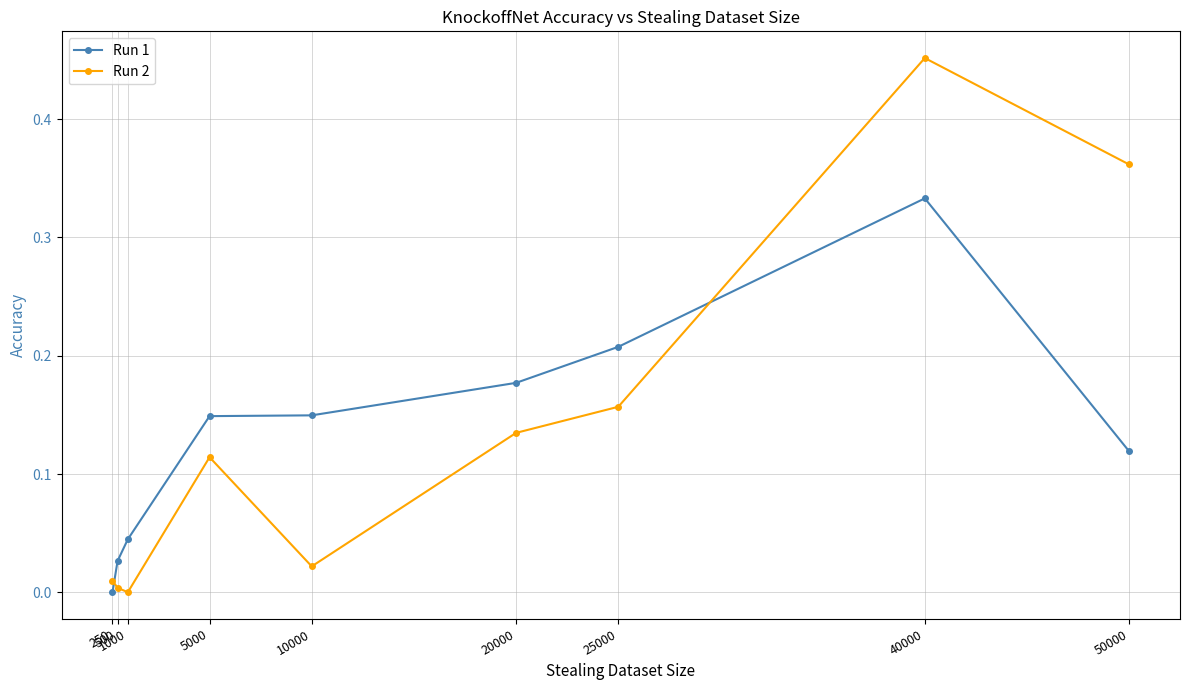

At how many categories does at least one series exceed 0?

9